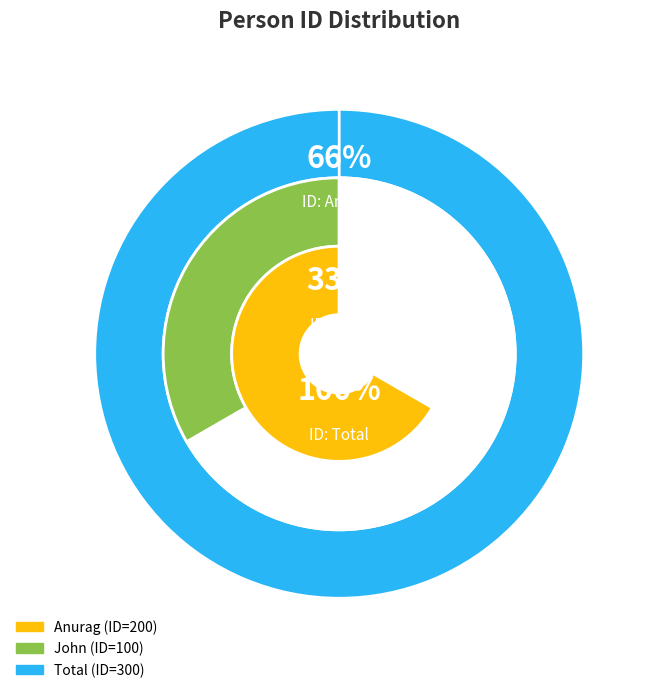

To the nearest percent, what is the difference between the John and Anurag slice percentages?

33%